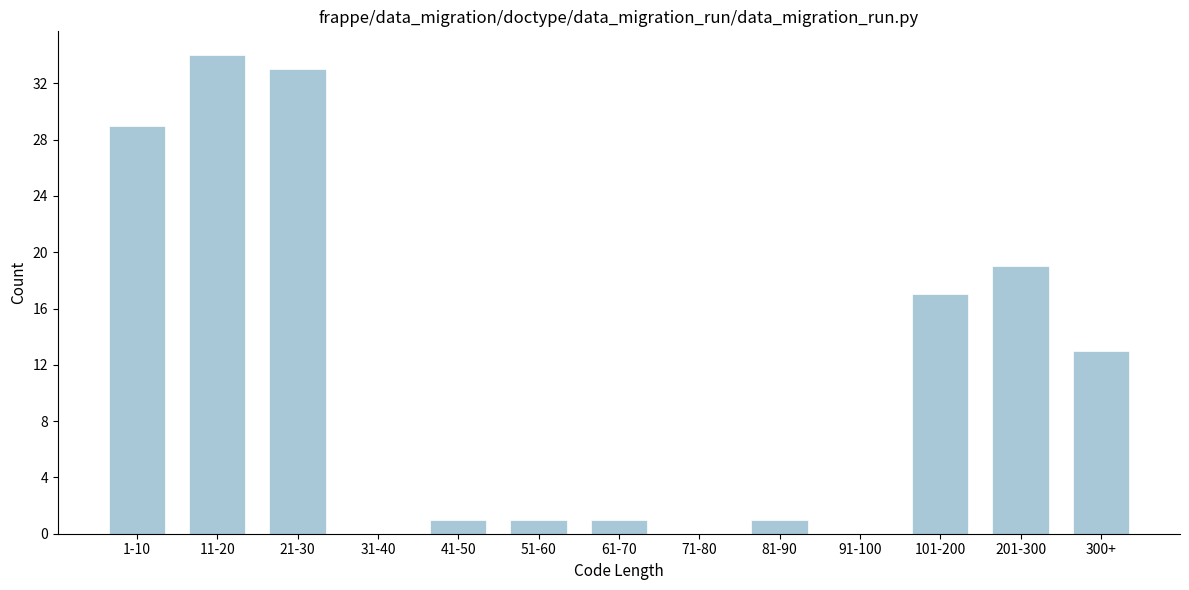

Reading left to right, transcribe all the data shown in this chart.

1-10=29	11-20=34	21-30=33	31-40=0	41-50=1	51-60=1	61-70=1	71-80=0	81-90=1	91-100=0	101-200=17	201-300=19	300+=13